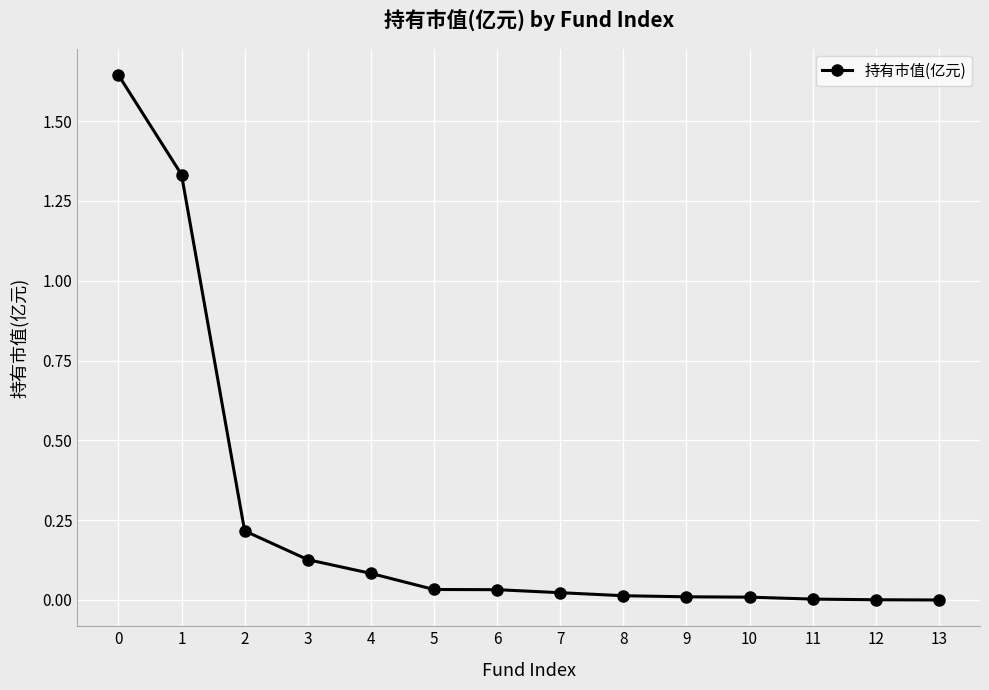

Is it true that the value at 4 is 0.1?

True